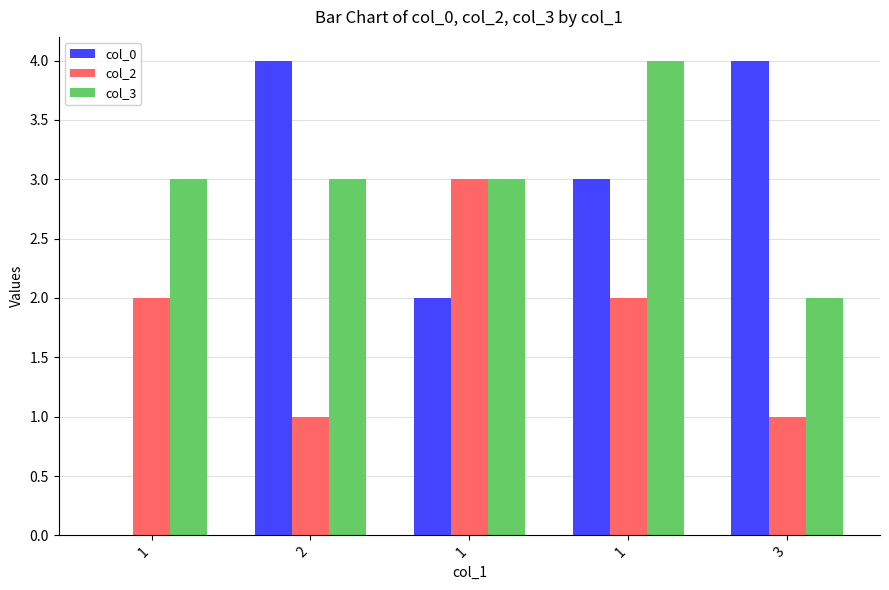

At which category does the chart reach its minimum across all series?

1